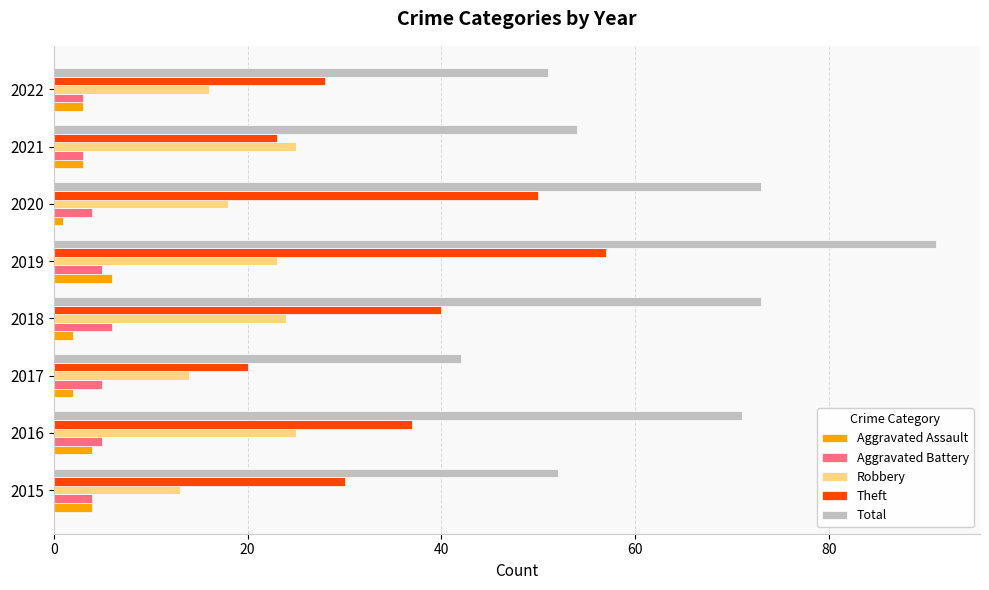

At how many categories does at least one series exceed 17?

8